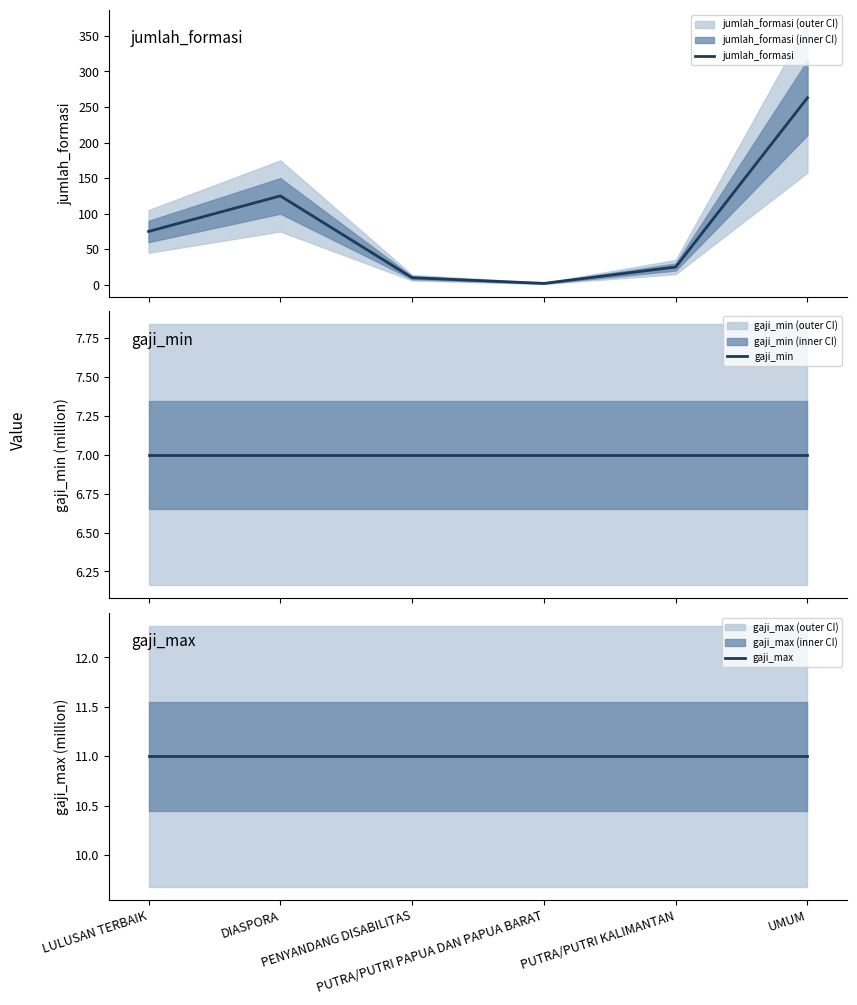

Between DIASPORA and PUTRA/PUTRI KALIMANTAN, which is larger?

DIASPORA